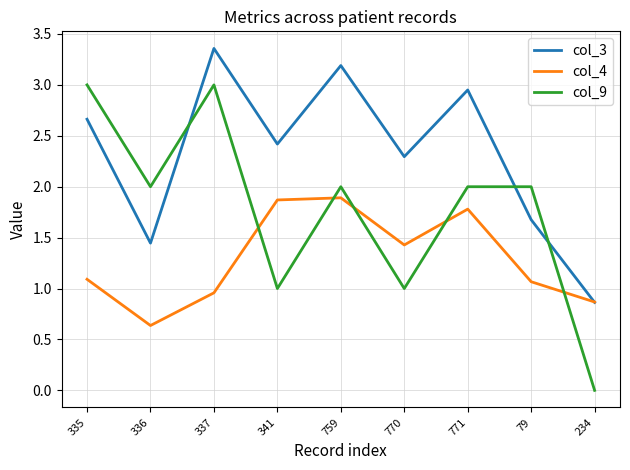

What position from the right is 79?

2